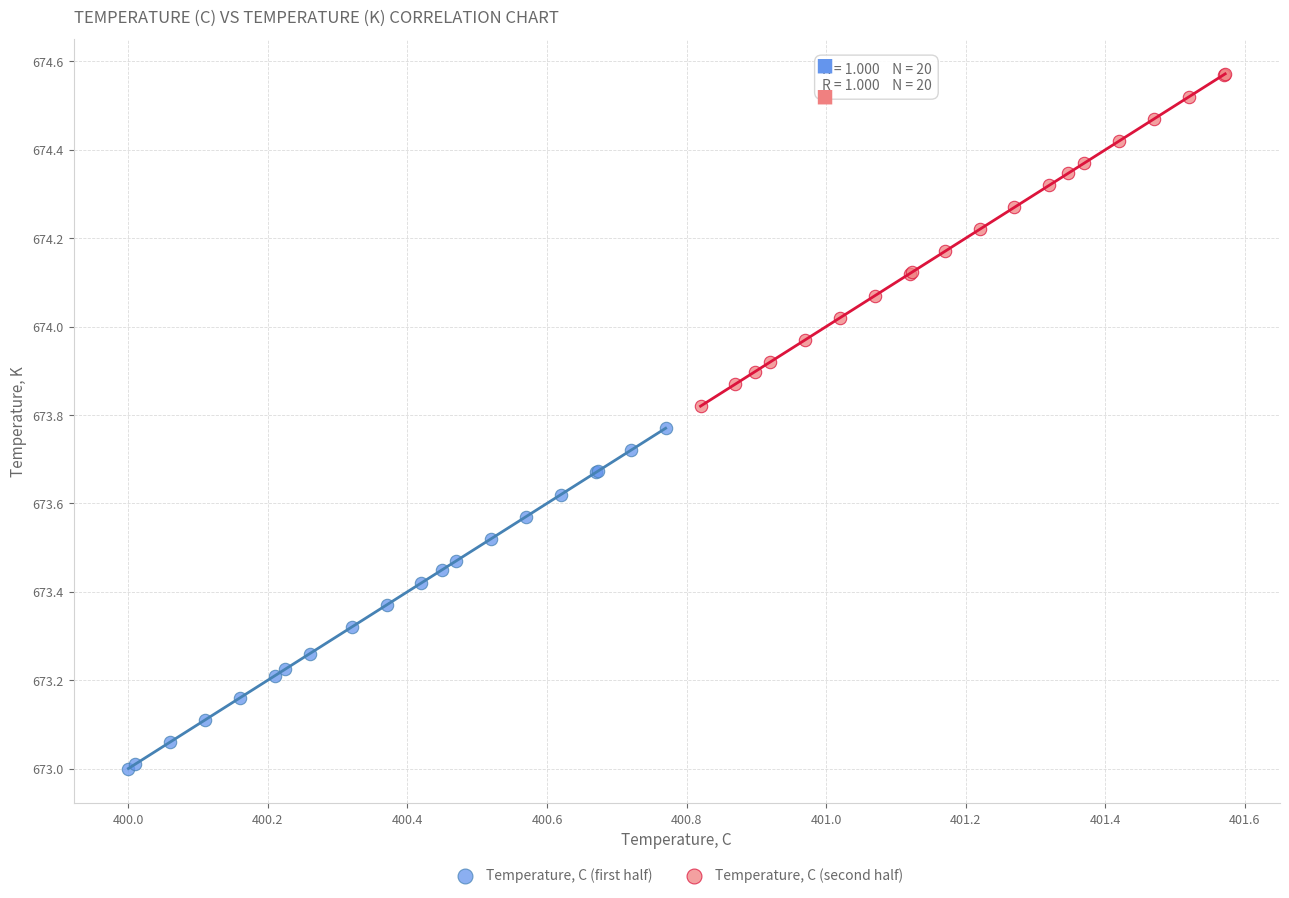

Which series reaches the maximum Y coordinate?

Temperature, C (second half)